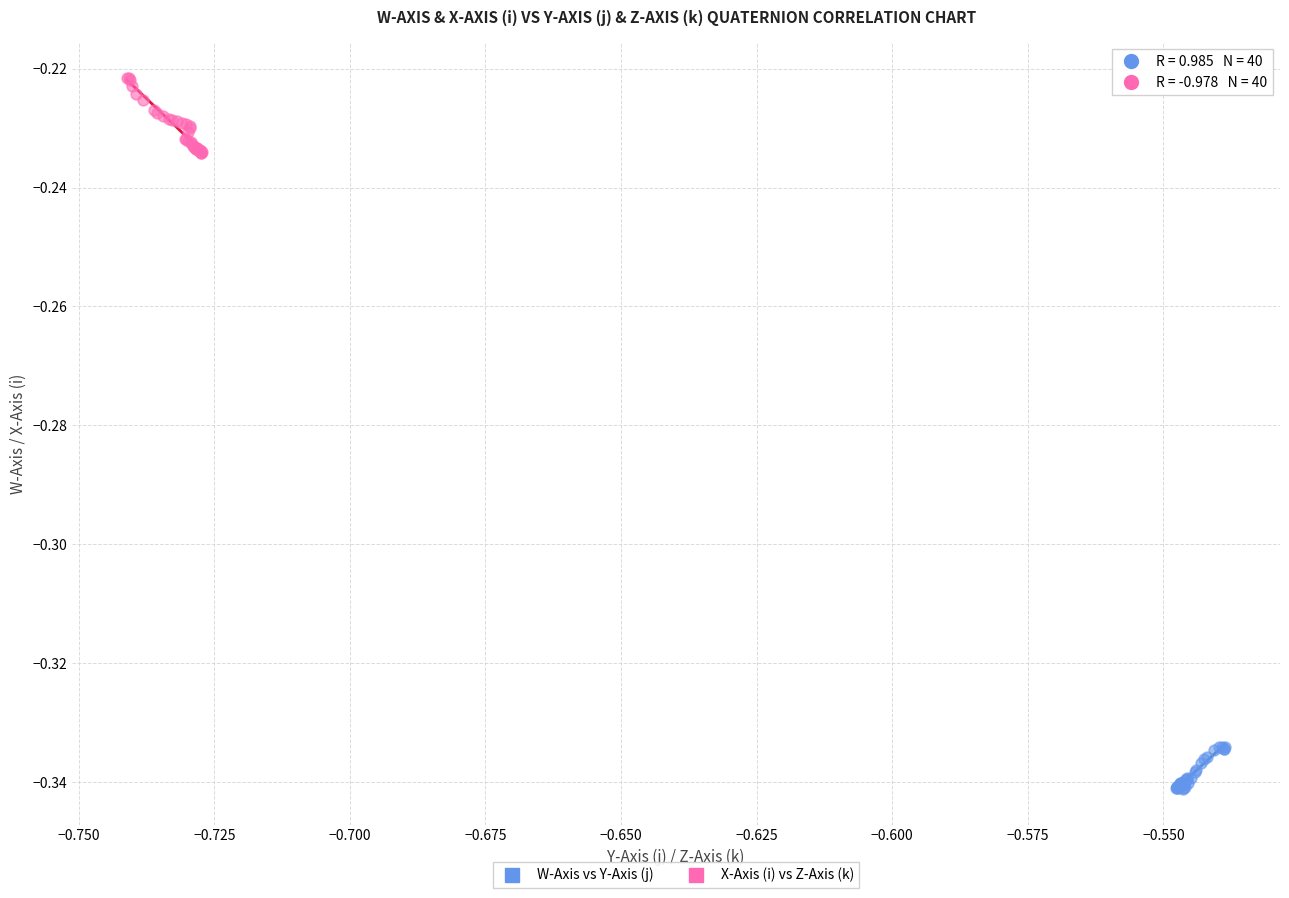

Which series has the widest spread of Y values?

X-Axis (i) vs Z-Axis (k)